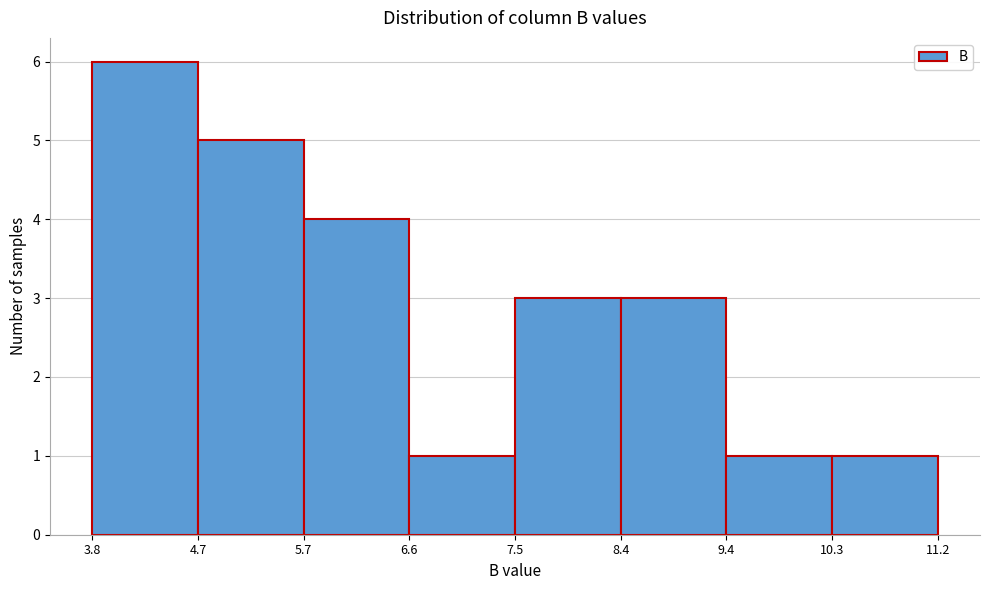

Over which range of the x-axis is the bar tallest?

3.8 to 4.7